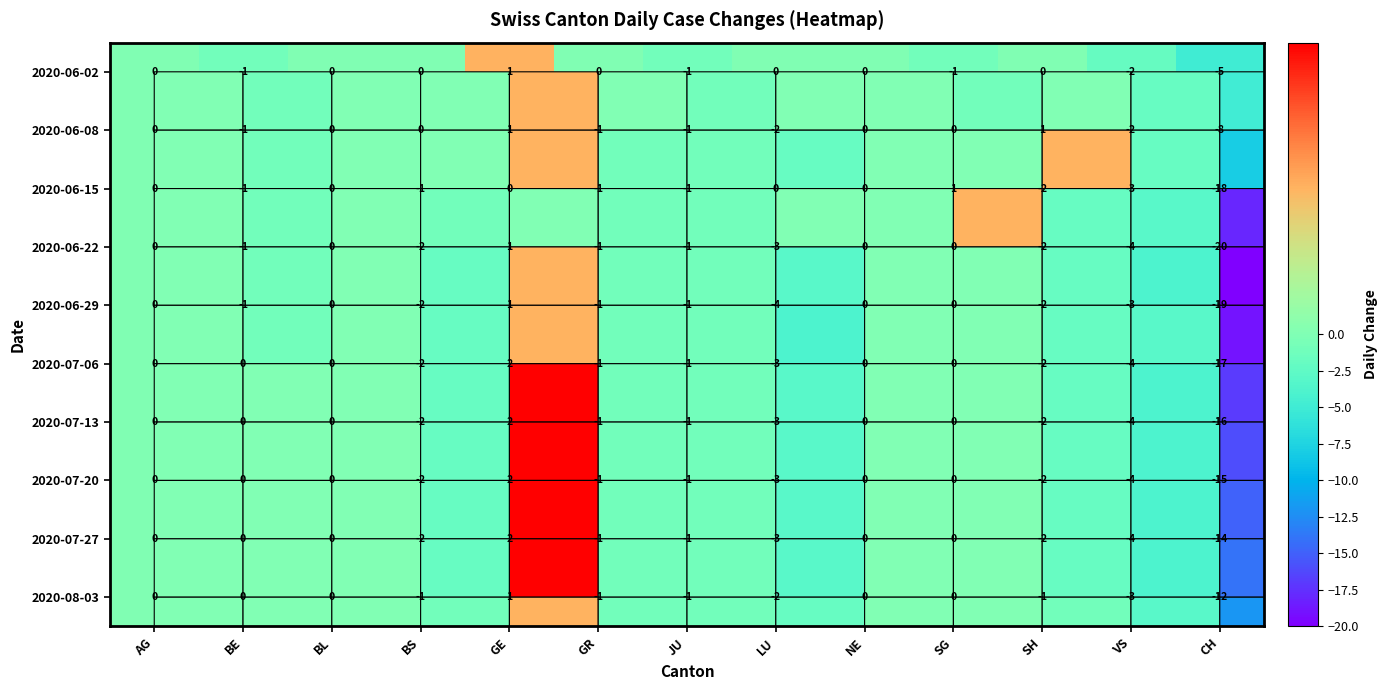

What is the minimum value for 2020-07-06?

-17